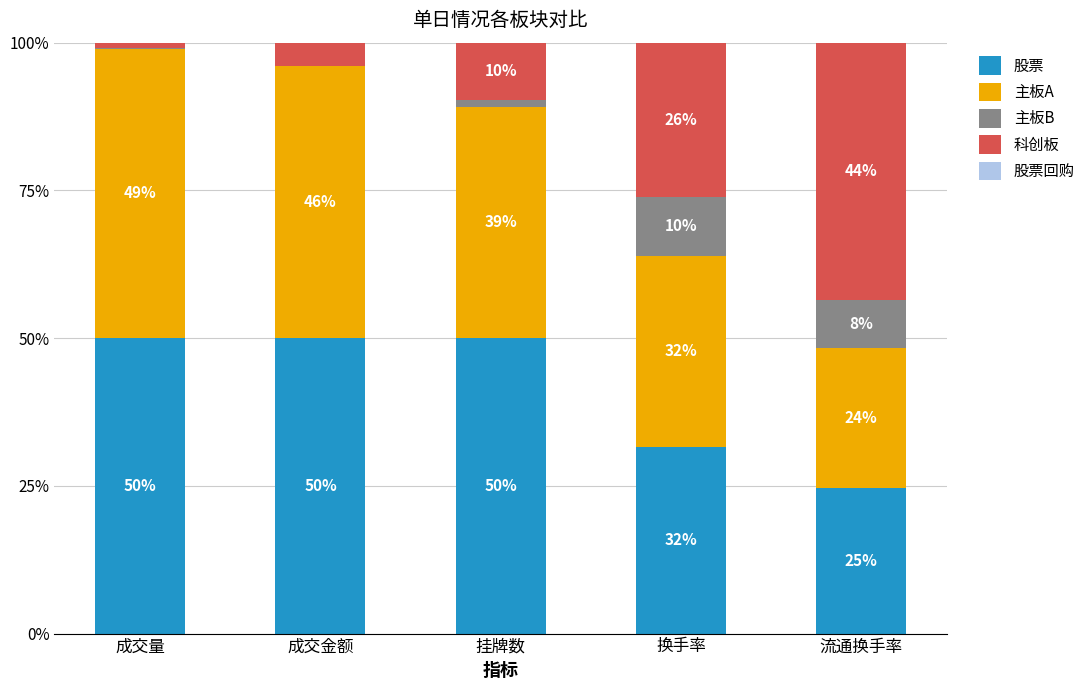

Read the 股票 value at 成交金额.

50.0